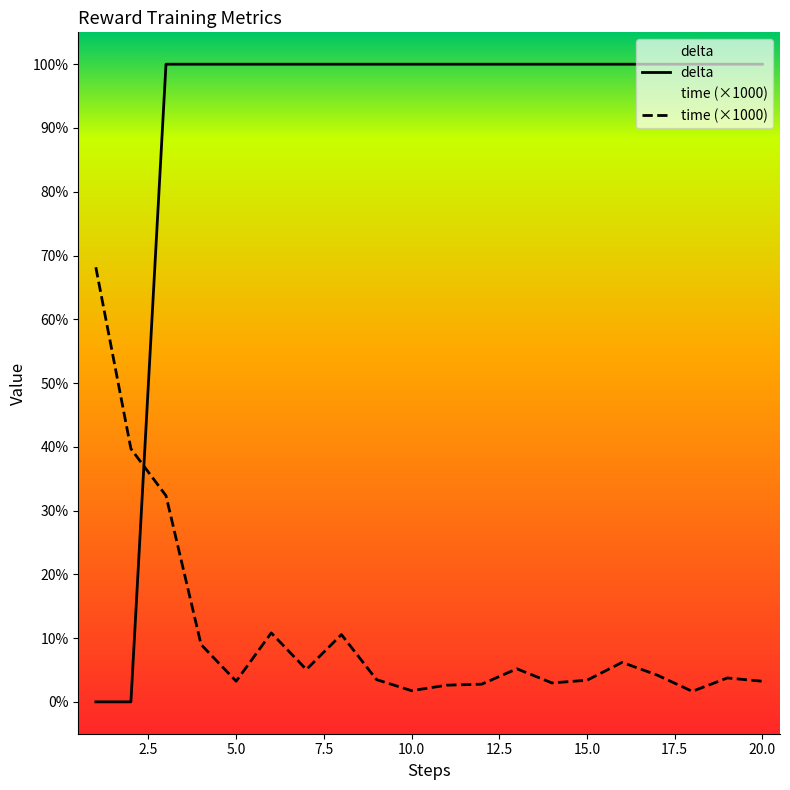

What is the highest value of the time (×1000) series?

68.2